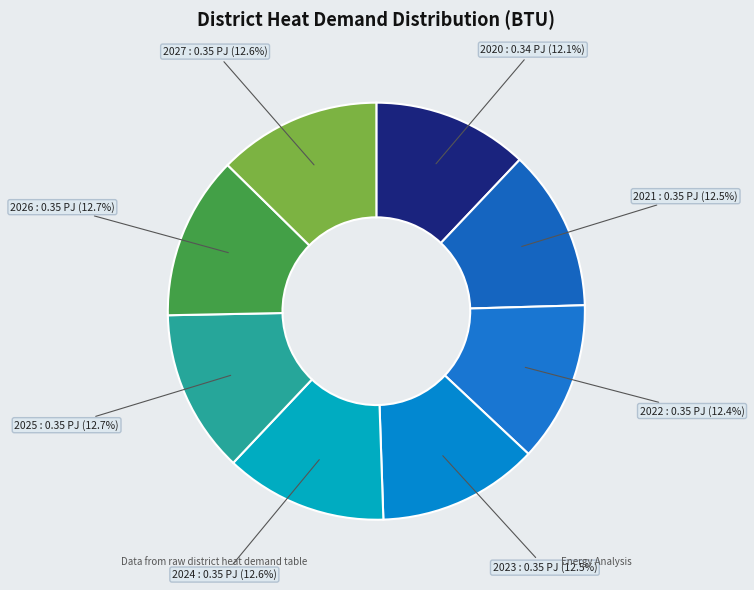

Is 2022 the majority of the pie?

No